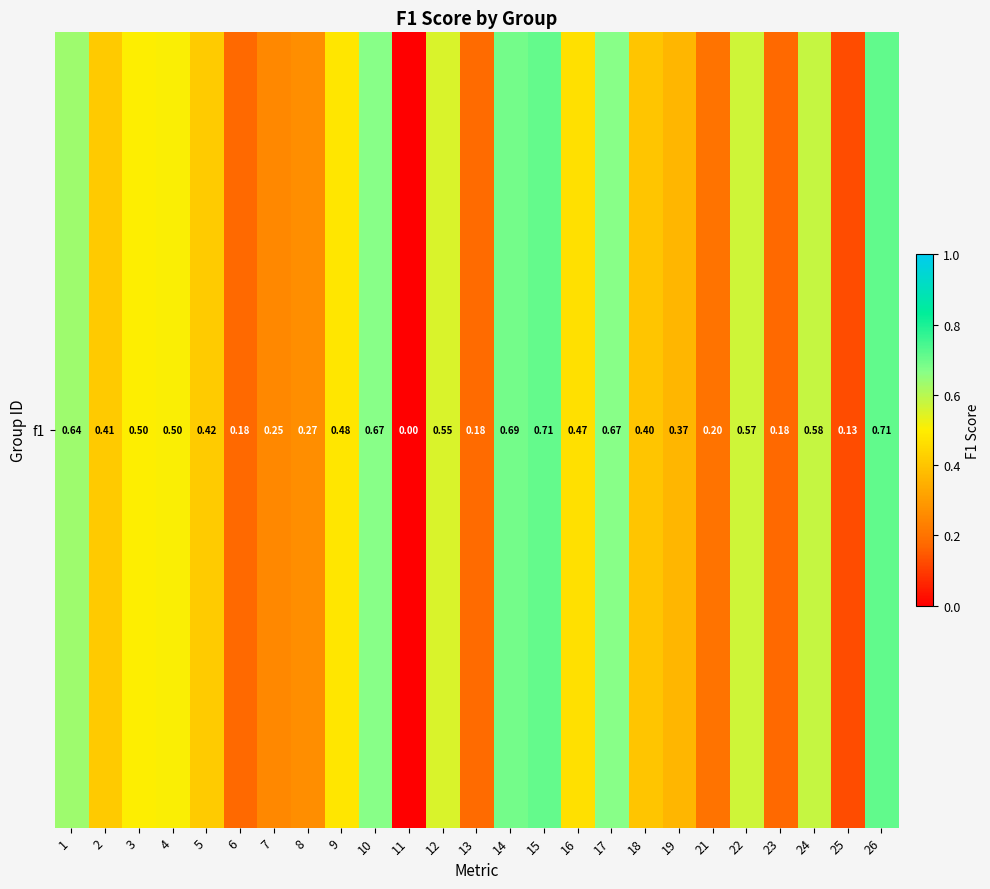

Reading left to right, transcribe all the data shown in this chart.

1=0.6	2=0.4	3=0.5	4=0.5	5=0.4	6=0.2	7=0.2	8=0.3	9=0.5	10=0.7	11=0.0	12=0.6	13=0.2	14=0.7	15=0.7	16=0.5	17=0.7	18=0.4	19=0.4	21=0.2	22=0.6	23=0.2	24=0.6	25=0.1	26=0.7